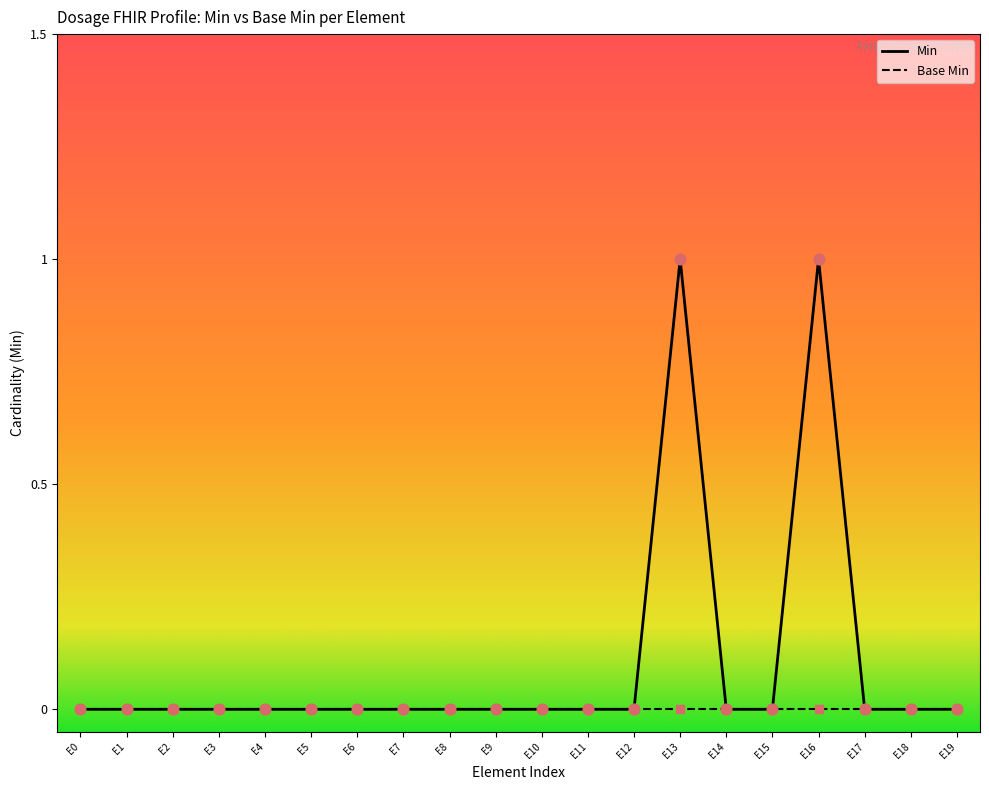

Between E5 and E3, which is larger?

E5